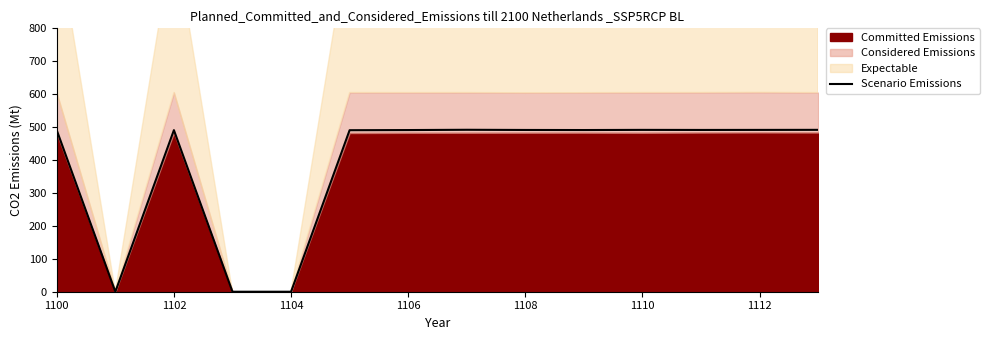

Is it true that Scenario Emissions equals 254.0 at 1100?

False